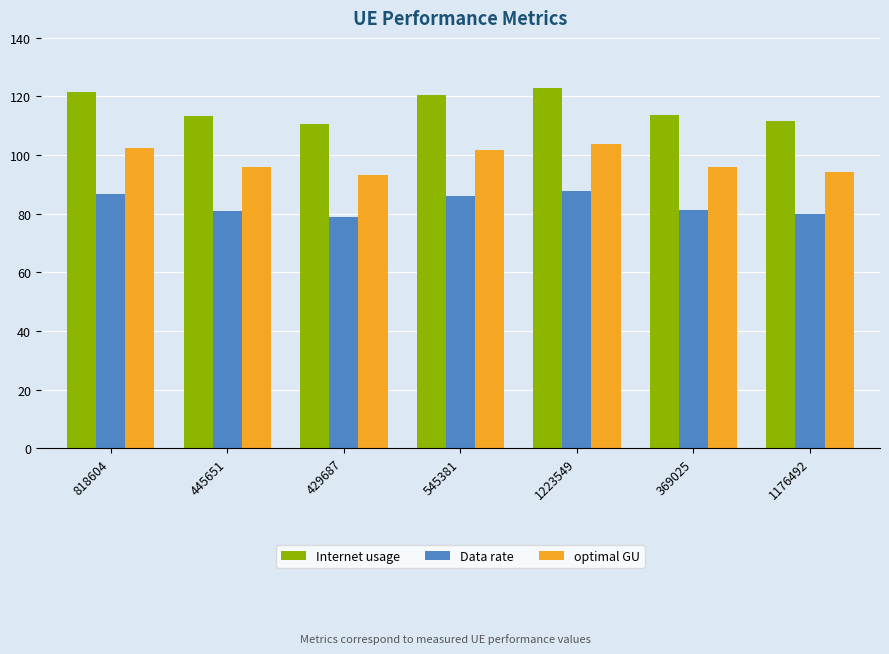

The value of optimal GU at 1223549 is 49.3. True or false?

False